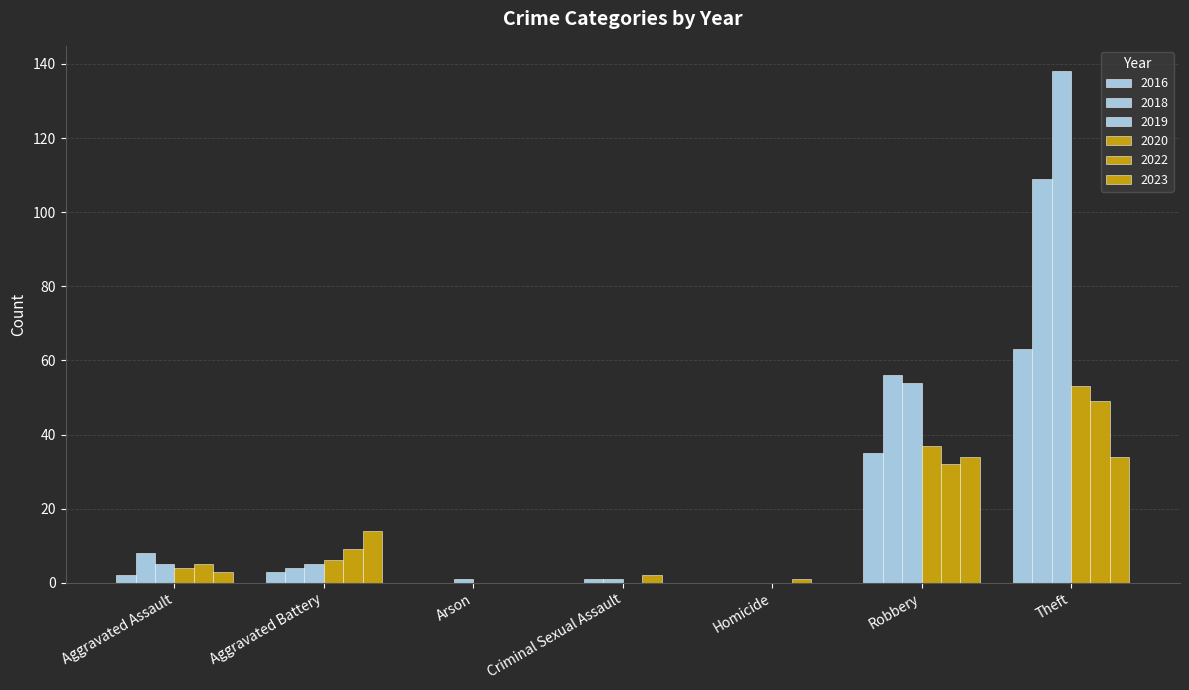

The 2019 series shows 1 at Arson. True or false?

False